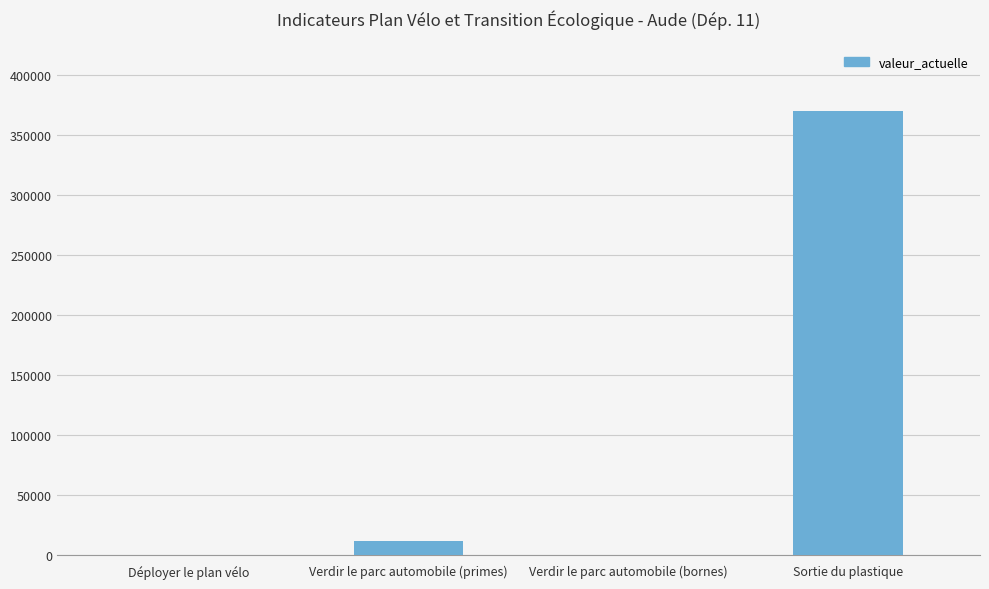

The value at Verdir le parc automobile (primes) is 11795. True or false?

True